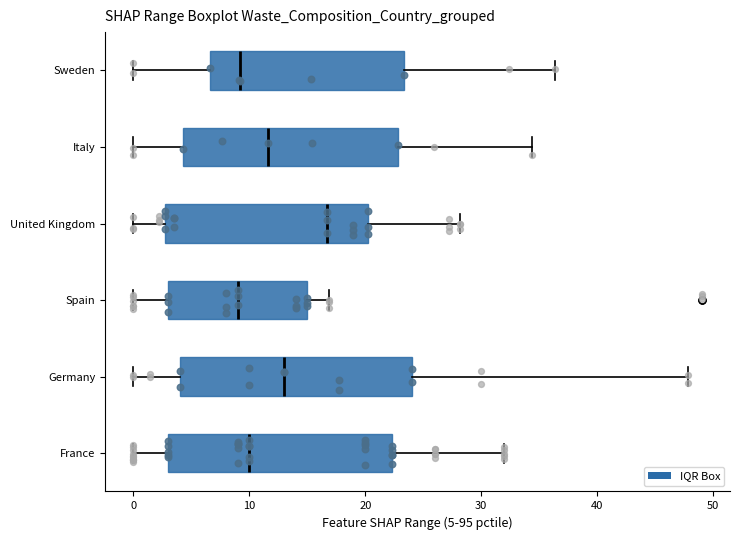

Where is the left edge of the box for Germany on the x-axis? The values are not printed on the chart, so give them approximately, as read against the axis.

4